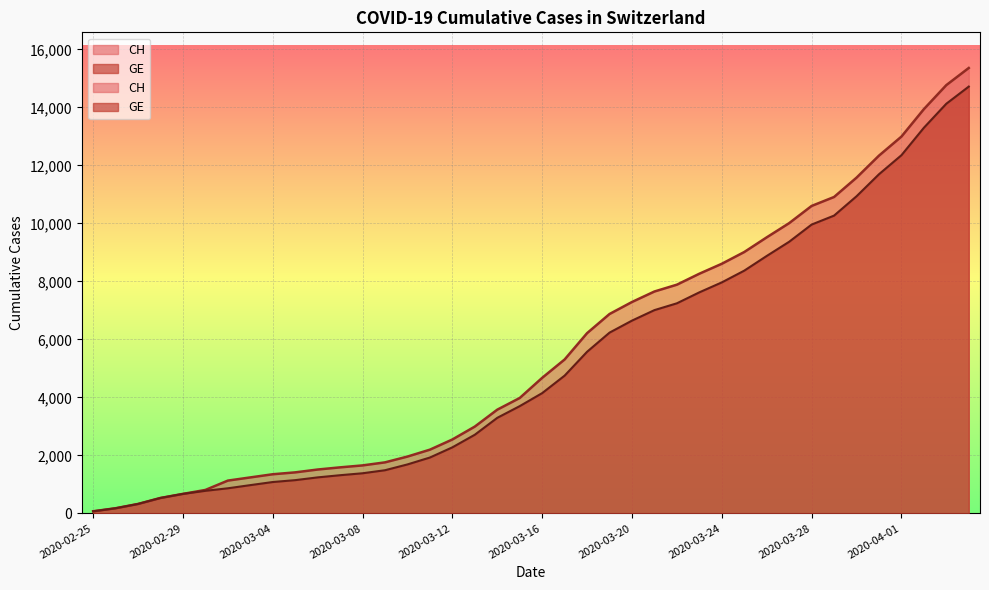

What is the sum of all CH values?

225270